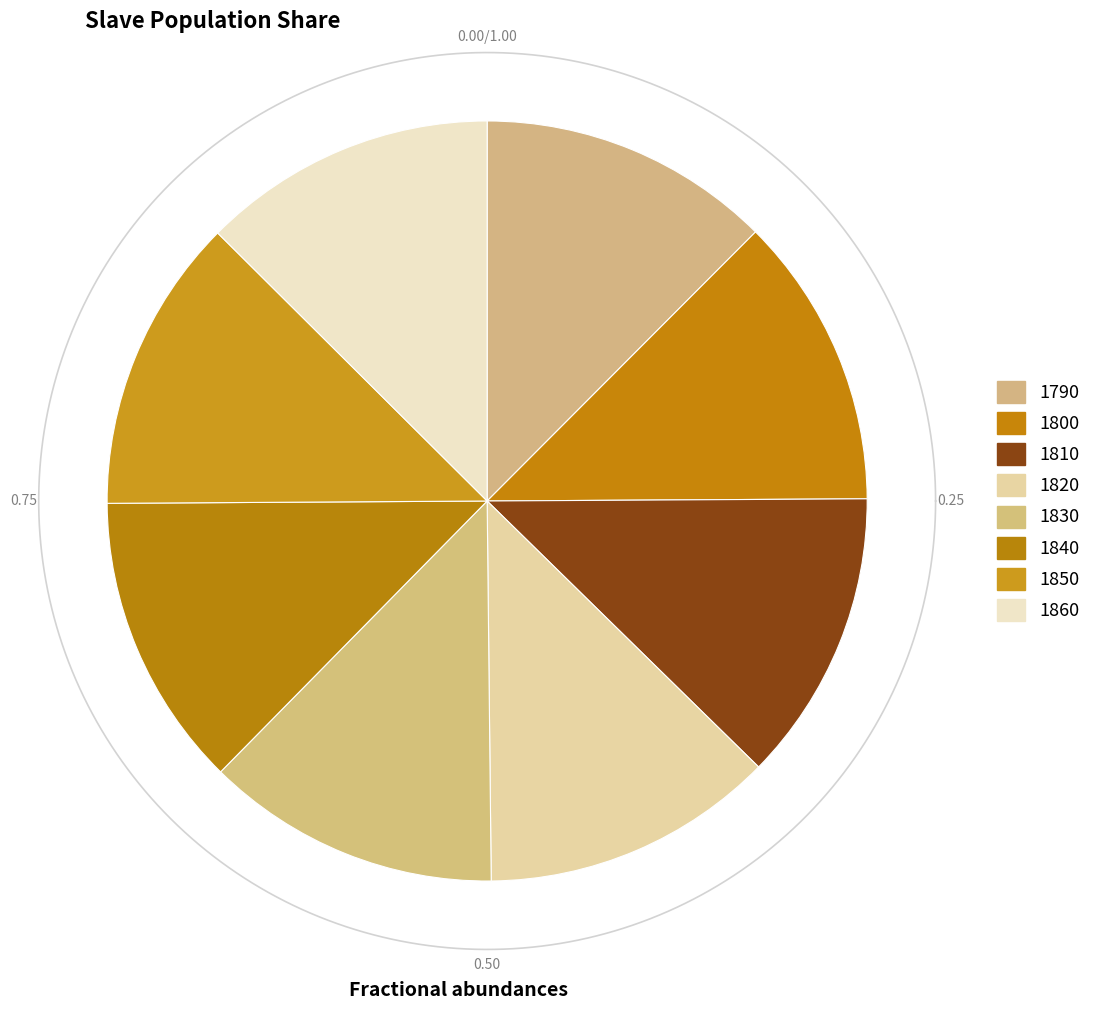

What is the ratio of the value at 1800 to the value at 1850?

1.0